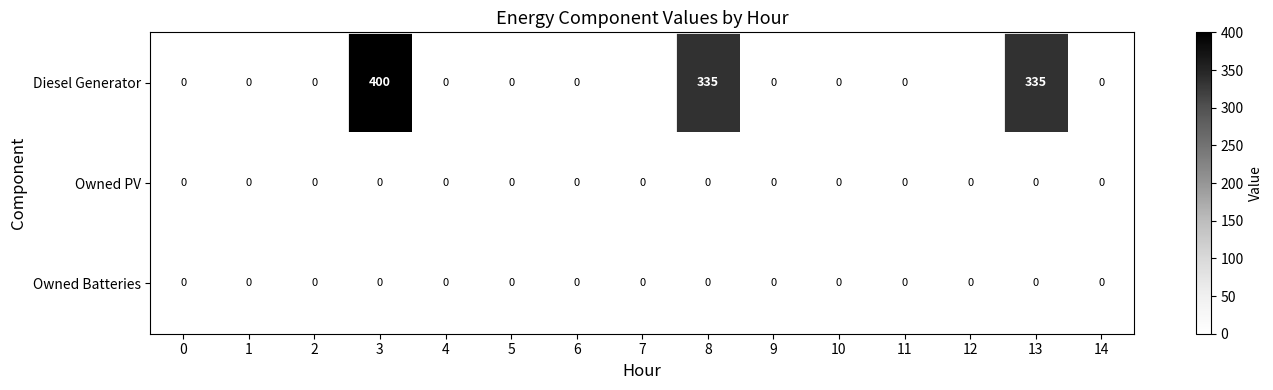

At how many categories does at least one series exceed 226?

3